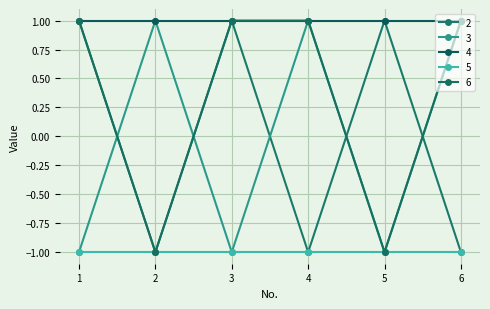

How many positive values does the 2 series have?

3